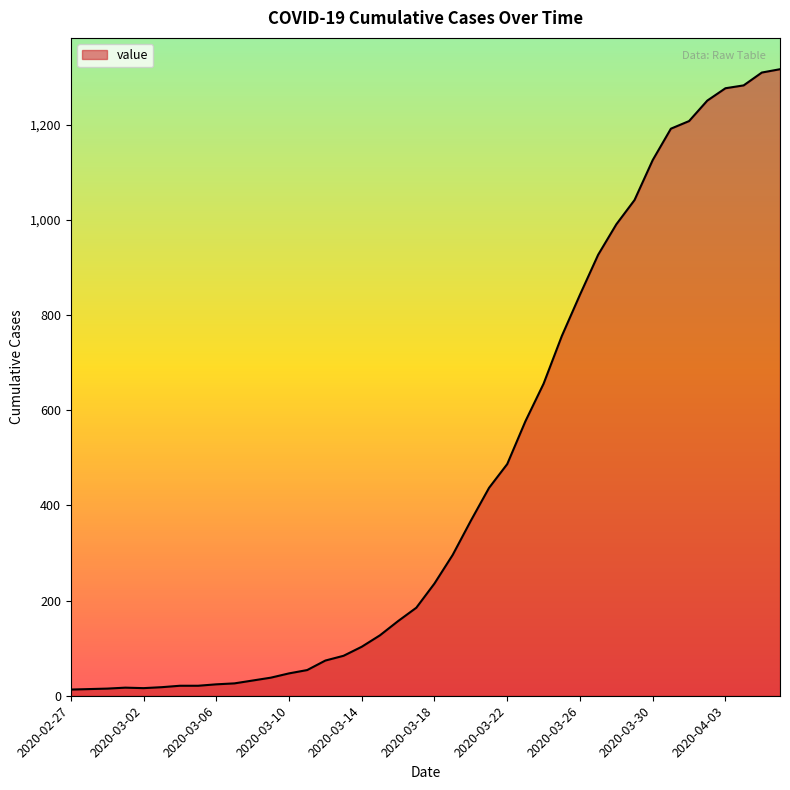

How many series are shown in this chart?

1